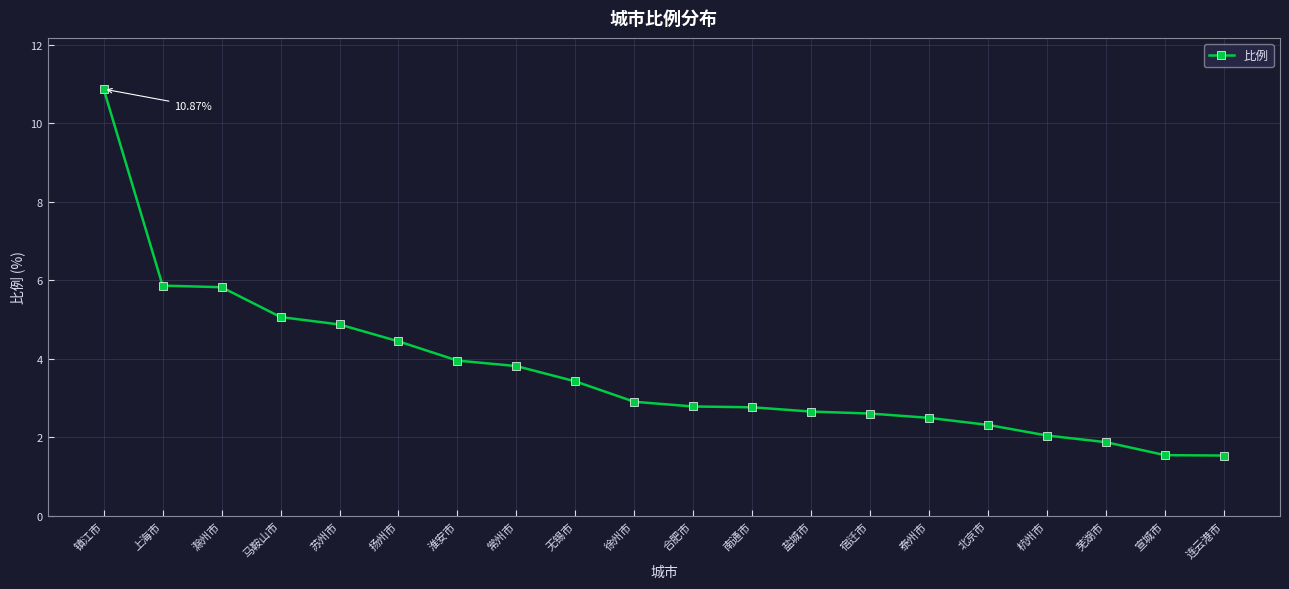

What is the value of the 10th point from the left?

2.9